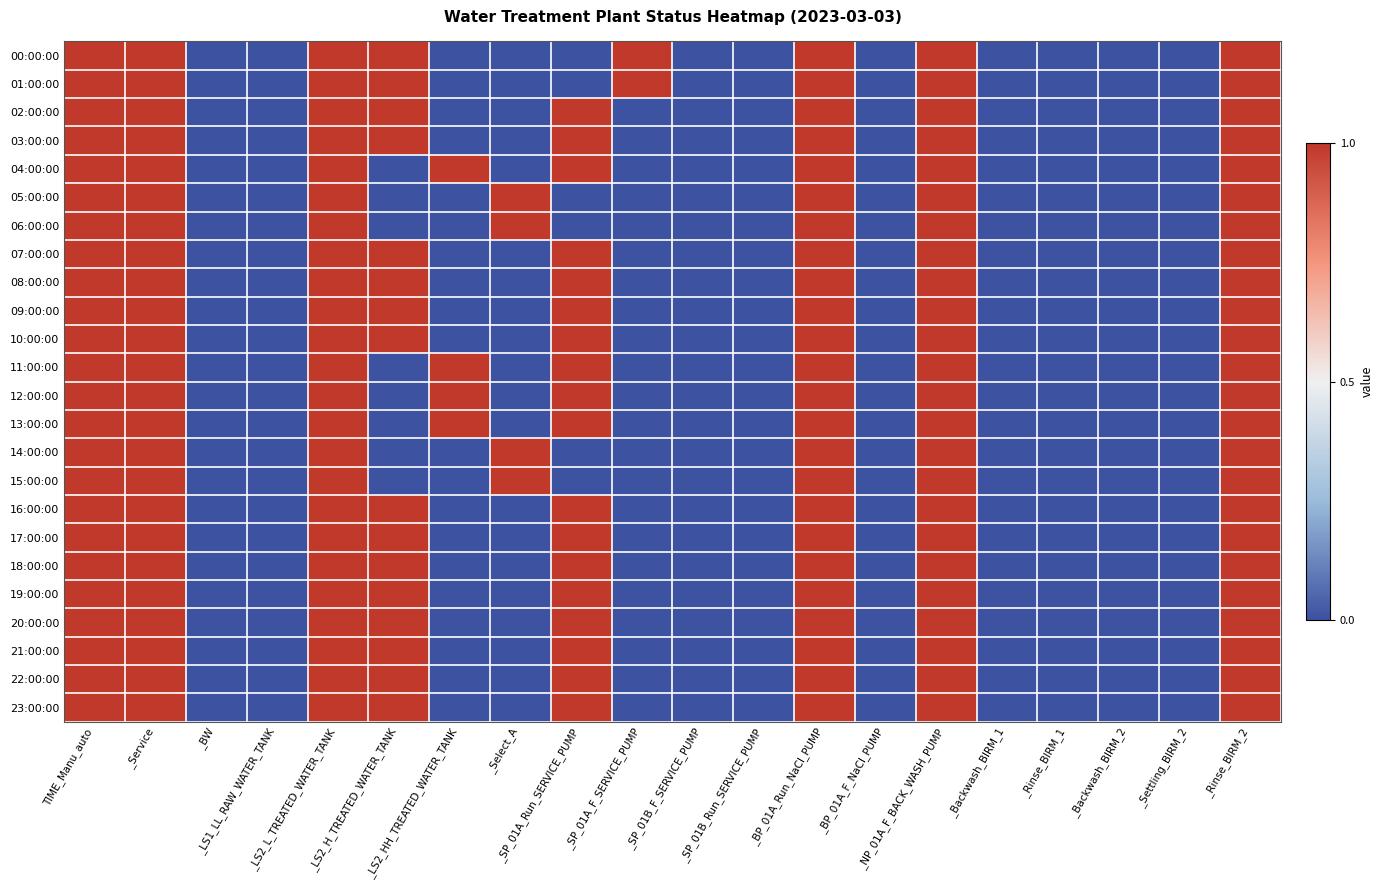

Reading left to right, transcribe all the data shown in this chart.

00:00:00: TIME_Manu_auto=1	_Service=1	_BW=0	_LS1_LL_RAW_WATER_TANK=0	_LS2_L_TREATED_WATER_TANK=1	_LS2_H_TREATED_WATER_TANK=1	_LS2_HH_TREATED_WATER_TANK=0	_Select_A=0	_SP_01A_Run_SERVICE_PUMP=0	_SP_01A_F_SERVICE_PUMP=1	_SP_01B_F_SERVICE_PUMP=0	_SP_01B_Run_SERVICE_PUMP=0	_BP_01A_Run_NaCl_PUMP=1	_BP_01A_F_NaCl_PUMP=0	_NP_01A_F_BACK_WASH_PUMP=1	_Backwash_BIRM_1=0	_Rinse_BIRM_1=0	_Backwash_BIRM_2=0	_Settling_BIRM_2=0	_Rinse_BIRM_2=1
01:00:00: TIME_Manu_auto=1	_Service=1	_BW=0	_LS1_LL_RAW_WATER_TANK=0	_LS2_L_TREATED_WATER_TANK=1	_LS2_H_TREATED_WATER_TANK=1	_LS2_HH_TREATED_WATER_TANK=0	_Select_A=0	_SP_01A_Run_SERVICE_PUMP=0	_SP_01A_F_SERVICE_PUMP=1	_SP_01B_F_SERVICE_PUMP=0	_SP_01B_Run_SERVICE_PUMP=0	_BP_01A_Run_NaCl_PUMP=1	_BP_01A_F_NaCl_PUMP=0	_NP_01A_F_BACK_WASH_PUMP=1	_Backwash_BIRM_1=0	_Rinse_BIRM_1=0	_Backwash_BIRM_2=0	_Settling_BIRM_2=0	_Rinse_BIRM_2=1
02:00:00: TIME_Manu_auto=1	_Service=1	_BW=0	_LS1_LL_RAW_WATER_TANK=0	_LS2_L_TREATED_WATER_TANK=1	_LS2_H_TREATED_WATER_TANK=1	_LS2_HH_TREATED_WATER_TANK=0	_Select_A=0	_SP_01A_Run_SERVICE_PUMP=1	_SP_01A_F_SERVICE_PUMP=0	_SP_01B_F_SERVICE_PUMP=0	_SP_01B_Run_SERVICE_PUMP=0	_BP_01A_Run_NaCl_PUMP=1	_BP_01A_F_NaCl_PUMP=0	_NP_01A_F_BACK_WASH_PUMP=1	_Backwash_BIRM_1=0	_Rinse_BIRM_1=0	_Backwash_BIRM_2=0	_Settling_BIRM_2=0	_Rinse_BIRM_2=1
03:00:00: TIME_Manu_auto=1	_Service=1	_BW=0	_LS1_LL_RAW_WATER_TANK=0	_LS2_L_TREATED_WATER_TANK=1	_LS2_H_TREATED_WATER_TANK=1	_LS2_HH_TREATED_WATER_TANK=0	_Select_A=0	_SP_01A_Run_SERVICE_PUMP=1	_SP_01A_F_SERVICE_PUMP=0	_SP_01B_F_SERVICE_PUMP=0	_SP_01B_Run_SERVICE_PUMP=0	_BP_01A_Run_NaCl_PUMP=1	_BP_01A_F_NaCl_PUMP=0	_NP_01A_F_BACK_WASH_PUMP=1	_Backwash_BIRM_1=0	_Rinse_BIRM_1=0	_Backwash_BIRM_2=0	_Settling_BIRM_2=0	_Rinse_BIRM_2=1
04:00:00: TIME_Manu_auto=1	_Service=1	_BW=0	_LS1_LL_RAW_WATER_TANK=0	_LS2_L_TREATED_WATER_TANK=1	_LS2_H_TREATED_WATER_TANK=0	_LS2_HH_TREATED_WATER_TANK=1	_Select_A=0	_SP_01A_Run_SERVICE_PUMP=1	_SP_01A_F_SERVICE_PUMP=0	_SP_01B_F_SERVICE_PUMP=0	_SP_01B_Run_SERVICE_PUMP=0	_BP_01A_Run_NaCl_PUMP=1	_BP_01A_F_NaCl_PUMP=0	_NP_01A_F_BACK_WASH_PUMP=1	_Backwash_BIRM_1=0	_Rinse_BIRM_1=0	_Backwash_BIRM_2=0	_Settling_BIRM_2=0	_Rinse_BIRM_2=1
05:00:00: TIME_Manu_auto=1	_Service=1	_BW=0	_LS1_LL_RAW_WATER_TANK=0	_LS2_L_TREATED_WATER_TANK=1	_LS2_H_TREATED_WATER_TANK=0	_LS2_HH_TREATED_WATER_TANK=0	_Select_A=1	_SP_01A_Run_SERVICE_PUMP=0	_SP_01A_F_SERVICE_PUMP=0	_SP_01B_F_SERVICE_PUMP=0	_SP_01B_Run_SERVICE_PUMP=0	_BP_01A_Run_NaCl_PUMP=1	_BP_01A_F_NaCl_PUMP=0	_NP_01A_F_BACK_WASH_PUMP=1	_Backwash_BIRM_1=0	_Rinse_BIRM_1=0	_Backwash_BIRM_2=0	_Settling_BIRM_2=0	_Rinse_BIRM_2=1
06:00:00: TIME_Manu_auto=1	_Service=1	_BW=0	_LS1_LL_RAW_WATER_TANK=0	_LS2_L_TREATED_WATER_TANK=1	_LS2_H_TREATED_WATER_TANK=0	_LS2_HH_TREATED_WATER_TANK=0	_Select_A=1	_SP_01A_Run_SERVICE_PUMP=0	_SP_01A_F_SERVICE_PUMP=0	_SP_01B_F_SERVICE_PUMP=0	_SP_01B_Run_SERVICE_PUMP=0	_BP_01A_Run_NaCl_PUMP=1	_BP_01A_F_NaCl_PUMP=0	_NP_01A_F_BACK_WASH_PUMP=1	_Backwash_BIRM_1=0	_Rinse_BIRM_1=0	_Backwash_BIRM_2=0	_Settling_BIRM_2=0	_Rinse_BIRM_2=1
07:00:00: TIME_Manu_auto=1	_Service=1	_BW=0	_LS1_LL_RAW_WATER_TANK=0	_LS2_L_TREATED_WATER_TANK=1	_LS2_H_TREATED_WATER_TANK=1	_LS2_HH_TREATED_WATER_TANK=0	_Select_A=0	_SP_01A_Run_SERVICE_PUMP=1	_SP_01A_F_SERVICE_PUMP=0	_SP_01B_F_SERVICE_PUMP=0	_SP_01B_Run_SERVICE_PUMP=0	_BP_01A_Run_NaCl_PUMP=1	_BP_01A_F_NaCl_PUMP=0	_NP_01A_F_BACK_WASH_PUMP=1	_Backwash_BIRM_1=0	_Rinse_BIRM_1=0	_Backwash_BIRM_2=0	_Settling_BIRM_2=0	_Rinse_BIRM_2=1
08:00:00: TIME_Manu_auto=1	_Service=1	_BW=0	_LS1_LL_RAW_WATER_TANK=0	_LS2_L_TREATED_WATER_TANK=1	_LS2_H_TREATED_WATER_TANK=1	_LS2_HH_TREATED_WATER_TANK=0	_Select_A=0	_SP_01A_Run_SERVICE_PUMP=1	_SP_01A_F_SERVICE_PUMP=0	_SP_01B_F_SERVICE_PUMP=0	_SP_01B_Run_SERVICE_PUMP=0	_BP_01A_Run_NaCl_PUMP=1	_BP_01A_F_NaCl_PUMP=0	_NP_01A_F_BACK_WASH_PUMP=1	_Backwash_BIRM_1=0	_Rinse_BIRM_1=0	_Backwash_BIRM_2=0	_Settling_BIRM_2=0	_Rinse_BIRM_2=1
09:00:00: TIME_Manu_auto=1	_Service=1	_BW=0	_LS1_LL_RAW_WATER_TANK=0	_LS2_L_TREATED_WATER_TANK=1	_LS2_H_TREATED_WATER_TANK=1	_LS2_HH_TREATED_WATER_TANK=0	_Select_A=0	_SP_01A_Run_SERVICE_PUMP=1	_SP_01A_F_SERVICE_PUMP=0	_SP_01B_F_SERVICE_PUMP=0	_SP_01B_Run_SERVICE_PUMP=0	_BP_01A_Run_NaCl_PUMP=1	_BP_01A_F_NaCl_PUMP=0	_NP_01A_F_BACK_WASH_PUMP=1	_Backwash_BIRM_1=0	_Rinse_BIRM_1=0	_Backwash_BIRM_2=0	_Settling_BIRM_2=0	_Rinse_BIRM_2=1
10:00:00: TIME_Manu_auto=1	_Service=1	_BW=0	_LS1_LL_RAW_WATER_TANK=0	_LS2_L_TREATED_WATER_TANK=1	_LS2_H_TREATED_WATER_TANK=1	_LS2_HH_TREATED_WATER_TANK=0	_Select_A=0	_SP_01A_Run_SERVICE_PUMP=1	_SP_01A_F_SERVICE_PUMP=0	_SP_01B_F_SERVICE_PUMP=0	_SP_01B_Run_SERVICE_PUMP=0	_BP_01A_Run_NaCl_PUMP=1	_BP_01A_F_NaCl_PUMP=0	_NP_01A_F_BACK_WASH_PUMP=1	_Backwash_BIRM_1=0	_Rinse_BIRM_1=0	_Backwash_BIRM_2=0	_Settling_BIRM_2=0	_Rinse_BIRM_2=1
11:00:00: TIME_Manu_auto=1	_Service=1	_BW=0	_LS1_LL_RAW_WATER_TANK=0	_LS2_L_TREATED_WATER_TANK=1	_LS2_H_TREATED_WATER_TANK=0	_LS2_HH_TREATED_WATER_TANK=1	_Select_A=0	_SP_01A_Run_SERVICE_PUMP=1	_SP_01A_F_SERVICE_PUMP=0	_SP_01B_F_SERVICE_PUMP=0	_SP_01B_Run_SERVICE_PUMP=0	_BP_01A_Run_NaCl_PUMP=1	_BP_01A_F_NaCl_PUMP=0	_NP_01A_F_BACK_WASH_PUMP=1	_Backwash_BIRM_1=0	_Rinse_BIRM_1=0	_Backwash_BIRM_2=0	_Settling_BIRM_2=0	_Rinse_BIRM_2=1
12:00:00: TIME_Manu_auto=1	_Service=1	_BW=0	_LS1_LL_RAW_WATER_TANK=0	_LS2_L_TREATED_WATER_TANK=1	_LS2_H_TREATED_WATER_TANK=0	_LS2_HH_TREATED_WATER_TANK=1	_Select_A=0	_SP_01A_Run_SERVICE_PUMP=1	_SP_01A_F_SERVICE_PUMP=0	_SP_01B_F_SERVICE_PUMP=0	_SP_01B_Run_SERVICE_PUMP=0	_BP_01A_Run_NaCl_PUMP=1	_BP_01A_F_NaCl_PUMP=0	_NP_01A_F_BACK_WASH_PUMP=1	_Backwash_BIRM_1=0	_Rinse_BIRM_1=0	_Backwash_BIRM_2=0	_Settling_BIRM_2=0	_Rinse_BIRM_2=1
13:00:00: TIME_Manu_auto=1	_Service=1	_BW=0	_LS1_LL_RAW_WATER_TANK=0	_LS2_L_TREATED_WATER_TANK=1	_LS2_H_TREATED_WATER_TANK=0	_LS2_HH_TREATED_WATER_TANK=1	_Select_A=0	_SP_01A_Run_SERVICE_PUMP=1	_SP_01A_F_SERVICE_PUMP=0	_SP_01B_F_SERVICE_PUMP=0	_SP_01B_Run_SERVICE_PUMP=0	_BP_01A_Run_NaCl_PUMP=1	_BP_01A_F_NaCl_PUMP=0	_NP_01A_F_BACK_WASH_PUMP=1	_Backwash_BIRM_1=0	_Rinse_BIRM_1=0	_Backwash_BIRM_2=0	_Settling_BIRM_2=0	_Rinse_BIRM_2=1
14:00:00: TIME_Manu_auto=1	_Service=1	_BW=0	_LS1_LL_RAW_WATER_TANK=0	_LS2_L_TREATED_WATER_TANK=1	_LS2_H_TREATED_WATER_TANK=0	_LS2_HH_TREATED_WATER_TANK=0	_Select_A=1	_SP_01A_Run_SERVICE_PUMP=0	_SP_01A_F_SERVICE_PUMP=0	_SP_01B_F_SERVICE_PUMP=0	_SP_01B_Run_SERVICE_PUMP=0	_BP_01A_Run_NaCl_PUMP=1	_BP_01A_F_NaCl_PUMP=0	_NP_01A_F_BACK_WASH_PUMP=1	_Backwash_BIRM_1=0	_Rinse_BIRM_1=0	_Backwash_BIRM_2=0	_Settling_BIRM_2=0	_Rinse_BIRM_2=1
15:00:00: TIME_Manu_auto=1	_Service=1	_BW=0	_LS1_LL_RAW_WATER_TANK=0	_LS2_L_TREATED_WATER_TANK=1	_LS2_H_TREATED_WATER_TANK=0	_LS2_HH_TREATED_WATER_TANK=0	_Select_A=1	_SP_01A_Run_SERVICE_PUMP=0	_SP_01A_F_SERVICE_PUMP=0	_SP_01B_F_SERVICE_PUMP=0	_SP_01B_Run_SERVICE_PUMP=0	_BP_01A_Run_NaCl_PUMP=1	_BP_01A_F_NaCl_PUMP=0	_NP_01A_F_BACK_WASH_PUMP=1	_Backwash_BIRM_1=0	_Rinse_BIRM_1=0	_Backwash_BIRM_2=0	_Settling_BIRM_2=0	_Rinse_BIRM_2=1
16:00:00: TIME_Manu_auto=1	_Service=1	_BW=0	_LS1_LL_RAW_WATER_TANK=0	_LS2_L_TREATED_WATER_TANK=1	_LS2_H_TREATED_WATER_TANK=1	_LS2_HH_TREATED_WATER_TANK=0	_Select_A=0	_SP_01A_Run_SERVICE_PUMP=1	_SP_01A_F_SERVICE_PUMP=0	_SP_01B_F_SERVICE_PUMP=0	_SP_01B_Run_SERVICE_PUMP=0	_BP_01A_Run_NaCl_PUMP=1	_BP_01A_F_NaCl_PUMP=0	_NP_01A_F_BACK_WASH_PUMP=1	_Backwash_BIRM_1=0	_Rinse_BIRM_1=0	_Backwash_BIRM_2=0	_Settling_BIRM_2=0	_Rinse_BIRM_2=1
17:00:00: TIME_Manu_auto=1	_Service=1	_BW=0	_LS1_LL_RAW_WATER_TANK=0	_LS2_L_TREATED_WATER_TANK=1	_LS2_H_TREATED_WATER_TANK=1	_LS2_HH_TREATED_WATER_TANK=0	_Select_A=0	_SP_01A_Run_SERVICE_PUMP=1	_SP_01A_F_SERVICE_PUMP=0	_SP_01B_F_SERVICE_PUMP=0	_SP_01B_Run_SERVICE_PUMP=0	_BP_01A_Run_NaCl_PUMP=1	_BP_01A_F_NaCl_PUMP=0	_NP_01A_F_BACK_WASH_PUMP=1	_Backwash_BIRM_1=0	_Rinse_BIRM_1=0	_Backwash_BIRM_2=0	_Settling_BIRM_2=0	_Rinse_BIRM_2=1
18:00:00: TIME_Manu_auto=1	_Service=1	_BW=0	_LS1_LL_RAW_WATER_TANK=0	_LS2_L_TREATED_WATER_TANK=1	_LS2_H_TREATED_WATER_TANK=1	_LS2_HH_TREATED_WATER_TANK=0	_Select_A=0	_SP_01A_Run_SERVICE_PUMP=1	_SP_01A_F_SERVICE_PUMP=0	_SP_01B_F_SERVICE_PUMP=0	_SP_01B_Run_SERVICE_PUMP=0	_BP_01A_Run_NaCl_PUMP=1	_BP_01A_F_NaCl_PUMP=0	_NP_01A_F_BACK_WASH_PUMP=1	_Backwash_BIRM_1=0	_Rinse_BIRM_1=0	_Backwash_BIRM_2=0	_Settling_BIRM_2=0	_Rinse_BIRM_2=1
19:00:00: TIME_Manu_auto=1	_Service=1	_BW=0	_LS1_LL_RAW_WATER_TANK=0	_LS2_L_TREATED_WATER_TANK=1	_LS2_H_TREATED_WATER_TANK=1	_LS2_HH_TREATED_WATER_TANK=0	_Select_A=0	_SP_01A_Run_SERVICE_PUMP=1	_SP_01A_F_SERVICE_PUMP=0	_SP_01B_F_SERVICE_PUMP=0	_SP_01B_Run_SERVICE_PUMP=0	_BP_01A_Run_NaCl_PUMP=1	_BP_01A_F_NaCl_PUMP=0	_NP_01A_F_BACK_WASH_PUMP=1	_Backwash_BIRM_1=0	_Rinse_BIRM_1=0	_Backwash_BIRM_2=0	_Settling_BIRM_2=0	_Rinse_BIRM_2=1
20:00:00: TIME_Manu_auto=1	_Service=1	_BW=0	_LS1_LL_RAW_WATER_TANK=0	_LS2_L_TREATED_WATER_TANK=1	_LS2_H_TREATED_WATER_TANK=1	_LS2_HH_TREATED_WATER_TANK=0	_Select_A=0	_SP_01A_Run_SERVICE_PUMP=1	_SP_01A_F_SERVICE_PUMP=0	_SP_01B_F_SERVICE_PUMP=0	_SP_01B_Run_SERVICE_PUMP=0	_BP_01A_Run_NaCl_PUMP=1	_BP_01A_F_NaCl_PUMP=0	_NP_01A_F_BACK_WASH_PUMP=1	_Backwash_BIRM_1=0	_Rinse_BIRM_1=0	_Backwash_BIRM_2=0	_Settling_BIRM_2=0	_Rinse_BIRM_2=1
21:00:00: TIME_Manu_auto=1	_Service=1	_BW=0	_LS1_LL_RAW_WATER_TANK=0	_LS2_L_TREATED_WATER_TANK=1	_LS2_H_TREATED_WATER_TANK=1	_LS2_HH_TREATED_WATER_TANK=0	_Select_A=0	_SP_01A_Run_SERVICE_PUMP=1	_SP_01A_F_SERVICE_PUMP=0	_SP_01B_F_SERVICE_PUMP=0	_SP_01B_Run_SERVICE_PUMP=0	_BP_01A_Run_NaCl_PUMP=1	_BP_01A_F_NaCl_PUMP=0	_NP_01A_F_BACK_WASH_PUMP=1	_Backwash_BIRM_1=0	_Rinse_BIRM_1=0	_Backwash_BIRM_2=0	_Settling_BIRM_2=0	_Rinse_BIRM_2=1
22:00:00: TIME_Manu_auto=1	_Service=1	_BW=0	_LS1_LL_RAW_WATER_TANK=0	_LS2_L_TREATED_WATER_TANK=1	_LS2_H_TREATED_WATER_TANK=1	_LS2_HH_TREATED_WATER_TANK=0	_Select_A=0	_SP_01A_Run_SERVICE_PUMP=1	_SP_01A_F_SERVICE_PUMP=0	_SP_01B_F_SERVICE_PUMP=0	_SP_01B_Run_SERVICE_PUMP=0	_BP_01A_Run_NaCl_PUMP=1	_BP_01A_F_NaCl_PUMP=0	_NP_01A_F_BACK_WASH_PUMP=1	_Backwash_BIRM_1=0	_Rinse_BIRM_1=0	_Backwash_BIRM_2=0	_Settling_BIRM_2=0	_Rinse_BIRM_2=1
23:00:00: TIME_Manu_auto=1	_Service=1	_BW=0	_LS1_LL_RAW_WATER_TANK=0	_LS2_L_TREATED_WATER_TANK=1	_LS2_H_TREATED_WATER_TANK=1	_LS2_HH_TREATED_WATER_TANK=0	_Select_A=0	_SP_01A_Run_SERVICE_PUMP=1	_SP_01A_F_SERVICE_PUMP=0	_SP_01B_F_SERVICE_PUMP=0	_SP_01B_Run_SERVICE_PUMP=0	_BP_01A_Run_NaCl_PUMP=1	_BP_01A_F_NaCl_PUMP=0	_NP_01A_F_BACK_WASH_PUMP=1	_Backwash_BIRM_1=0	_Rinse_BIRM_1=0	_Backwash_BIRM_2=0	_Settling_BIRM_2=0	_Rinse_BIRM_2=1